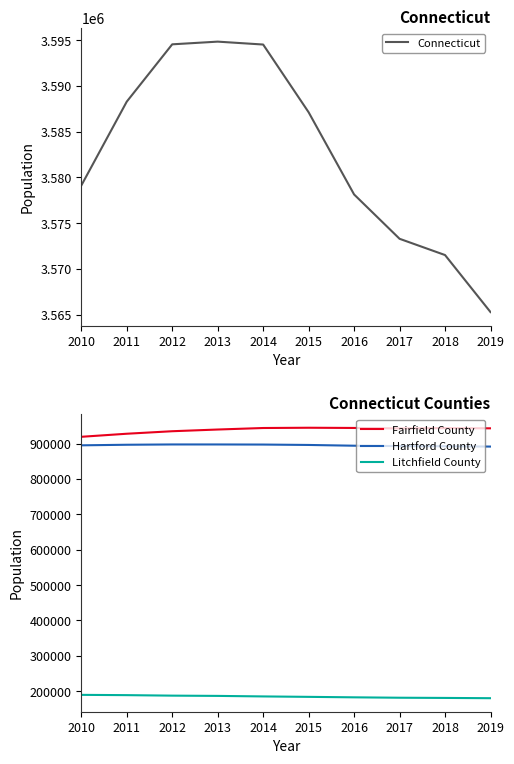

What is the value of the Fairfield County point at the 5th from the left?

944196